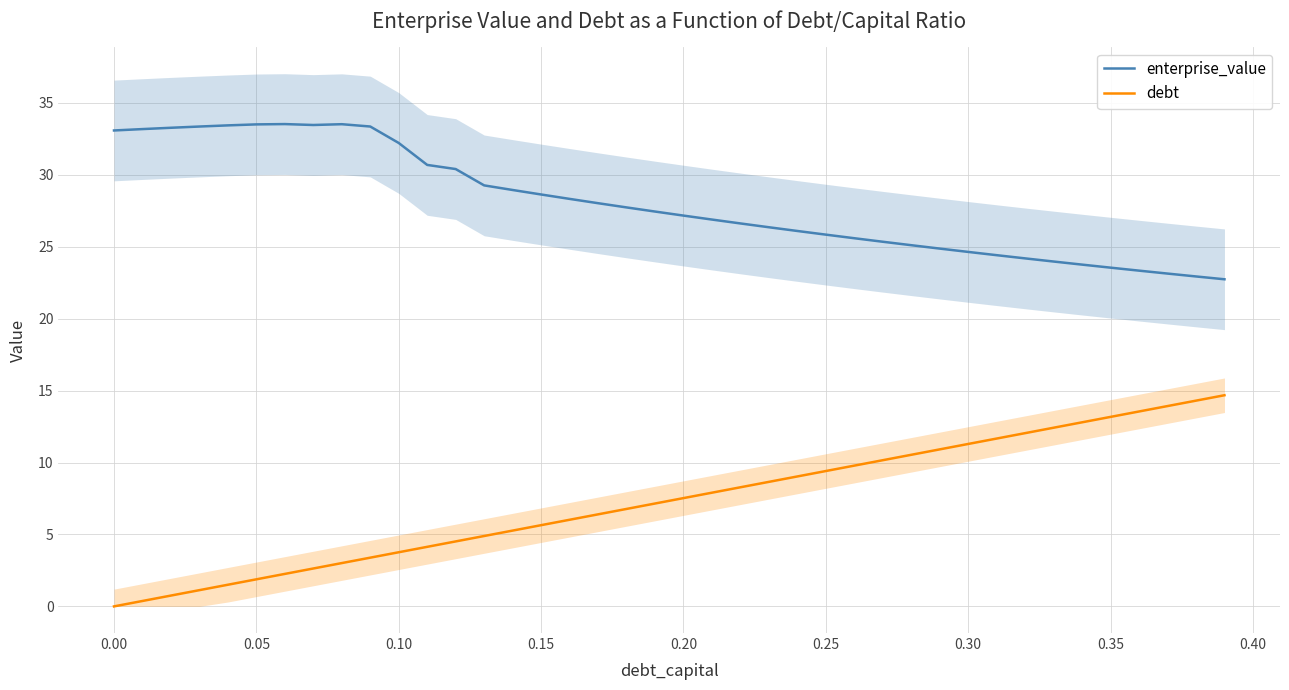

True or false: enterprise_value and debt cross at least once.

False